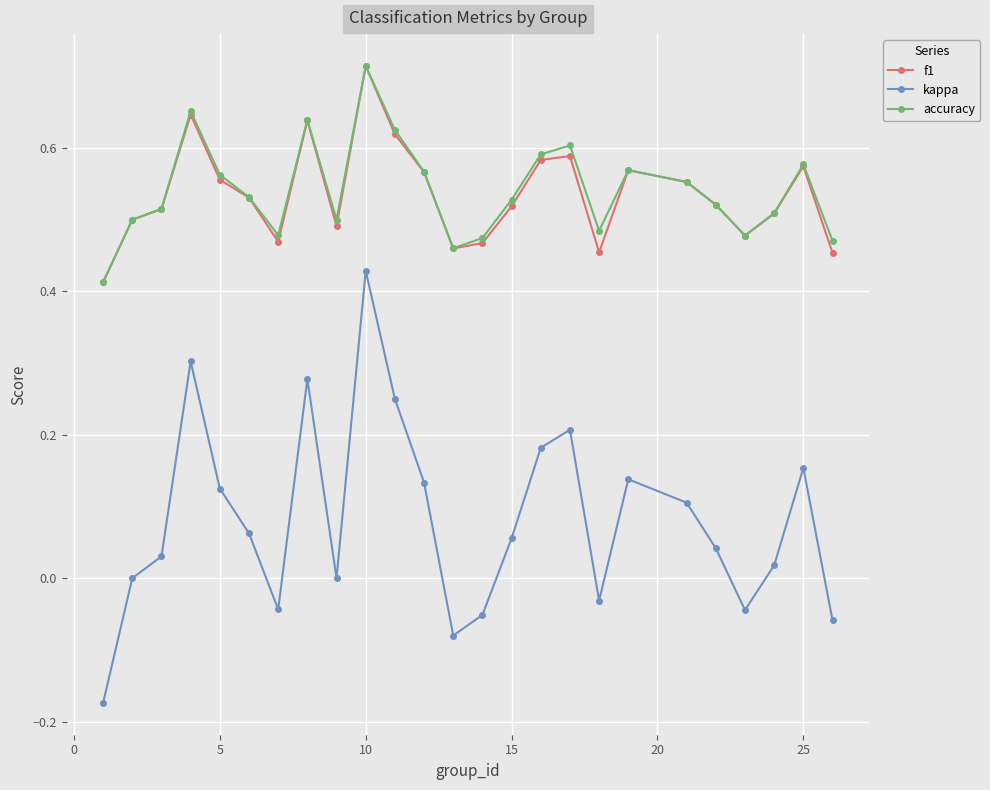

True or false: accuracy has more than 0 points higher than both neighbors.

True